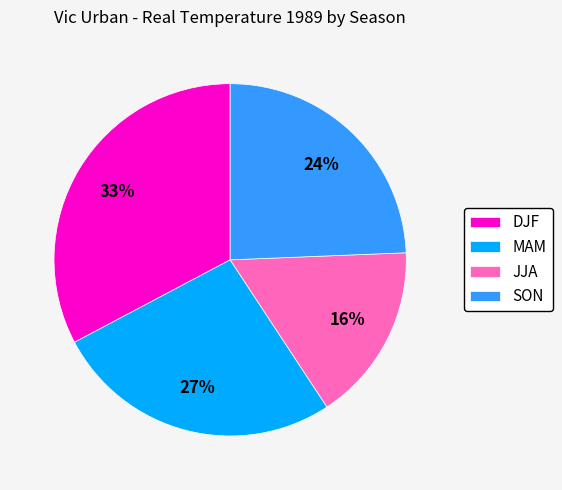

The MAM slice represents 27% of the pie. True or false?

True